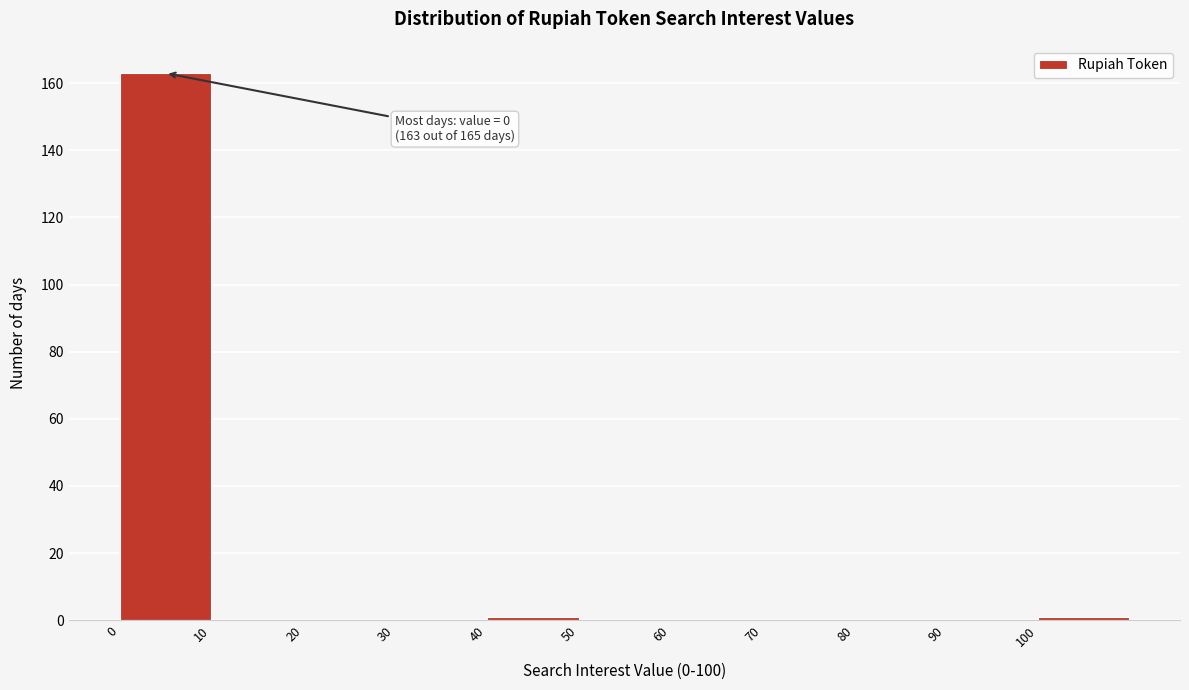

Which range on the x-axis has the tallest bar?

0 to 10